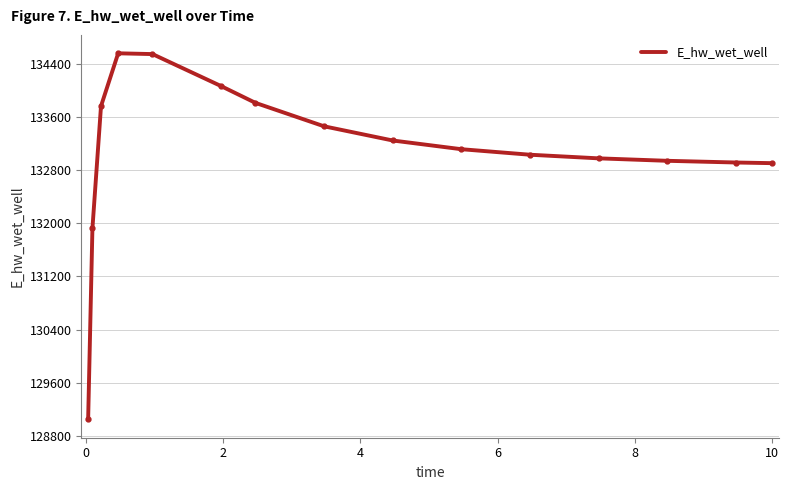

What is the greatest value displayed?

134562.9